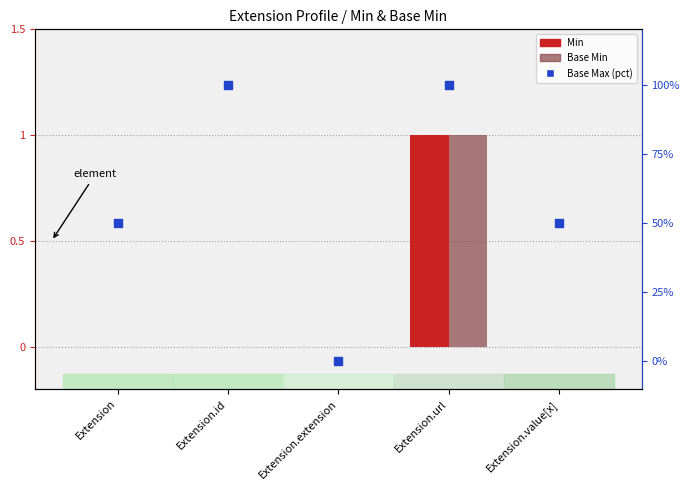

Which series contains the lowest Y value?

Min